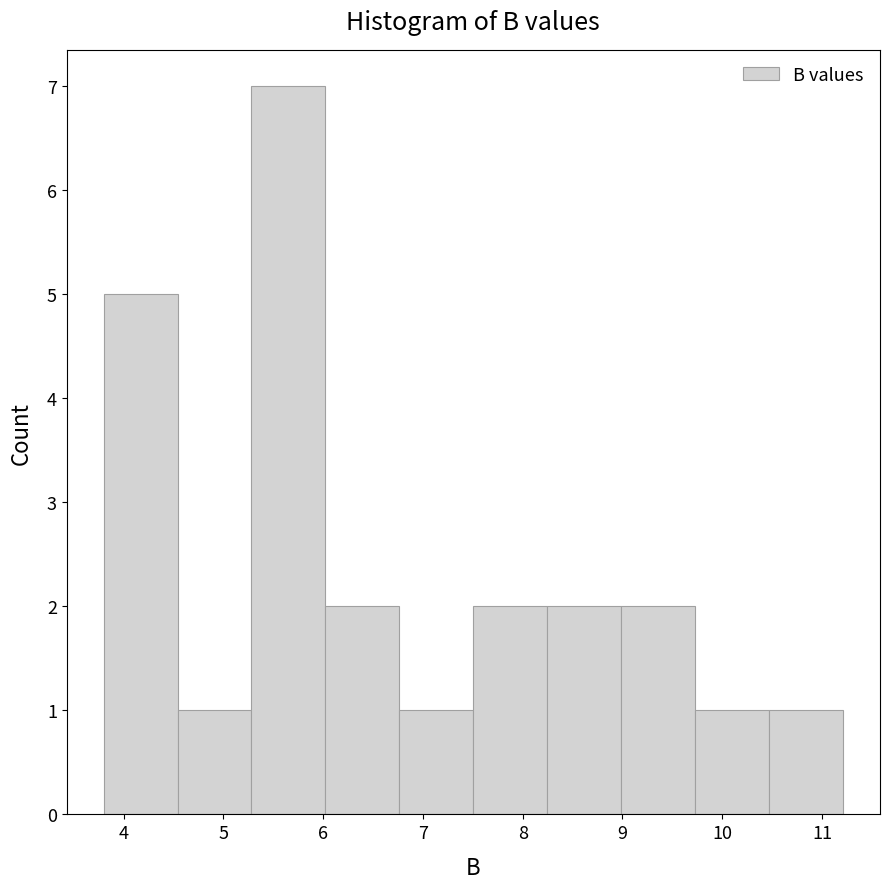

Over which range of the x-axis is the bar tallest?

5.3 to 6.0